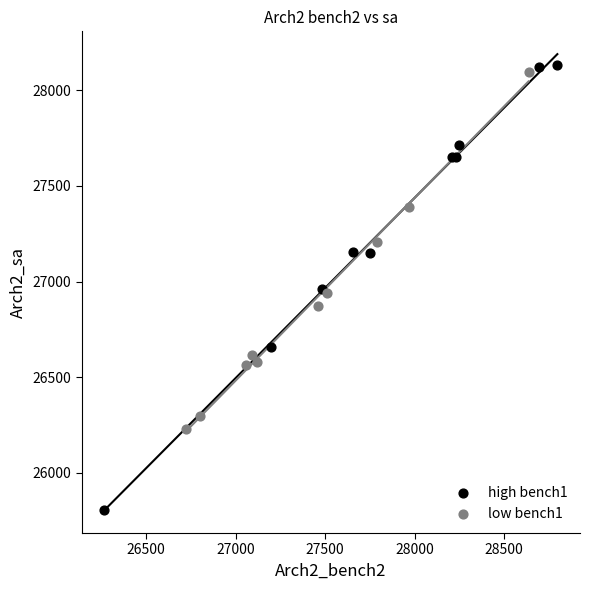

Which series contains the lowest Y value?

high bench1